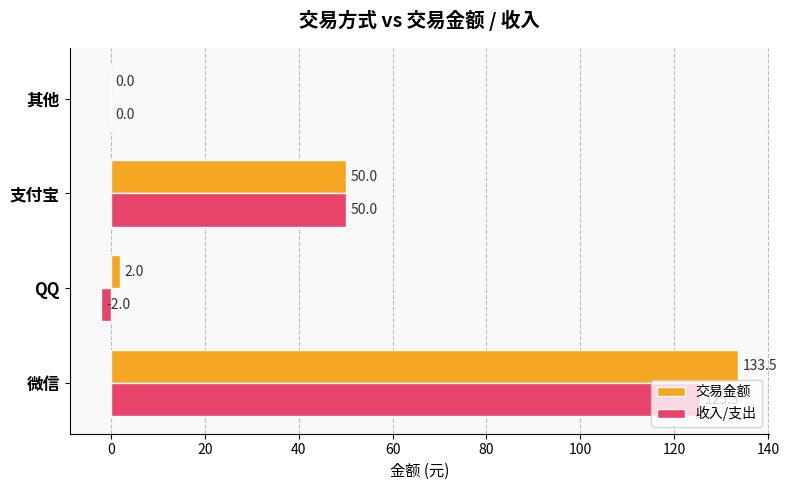

What is the greatest value displayed?

133.5